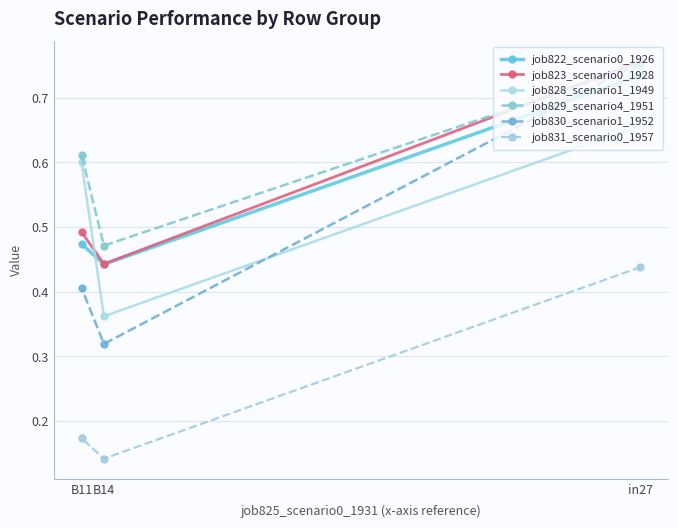

What is the sum of the job823_scenario0_1928 values at B14 and B11?

0.9